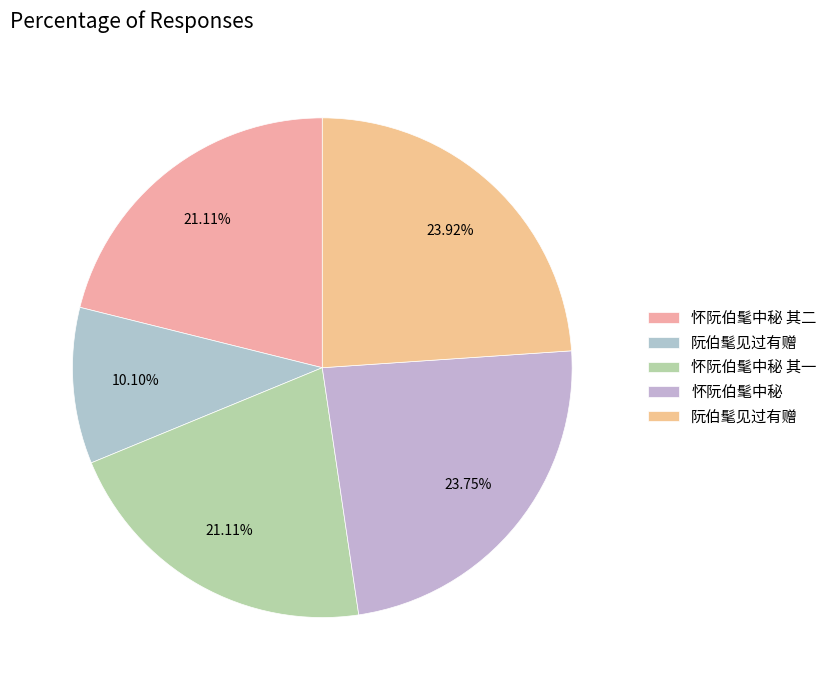

What is the largest slice in the pie chart?

阮伯髦见过有赠